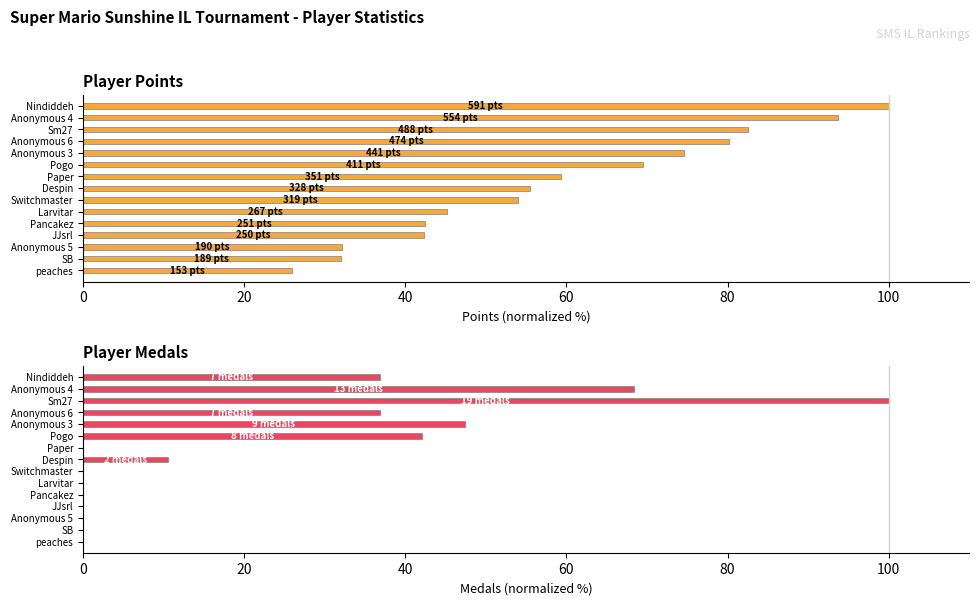

Reading left to right, what are all the values shown in this chart?

Points: 100.0	93.7	82.6	80.2	74.6	69.5	59.4	55.5	54.0	45.2	42.5	42.3	32.1	32.0	25.9
Medals: 36.8	68.4	100.0	36.8	47.4	42.1	0.0	10.5	0.0	0.0	0.0	0.0	0.0	0.0	0.0